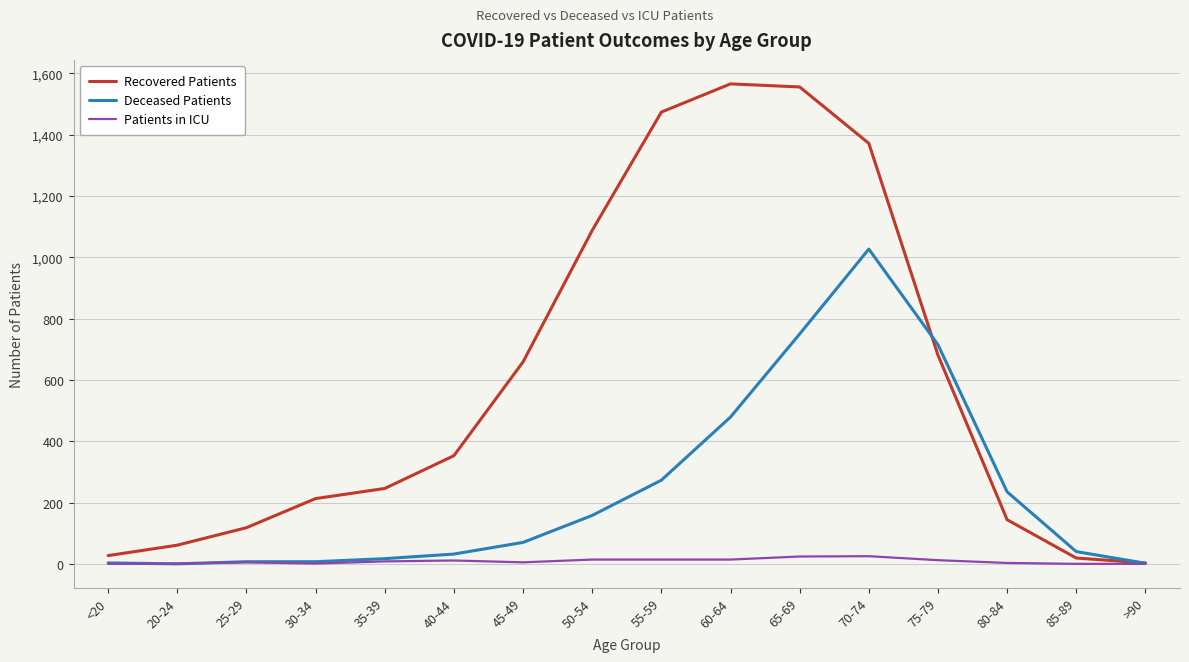

The value of Recovered Patients at 65-69 is 2294. True or false?

False